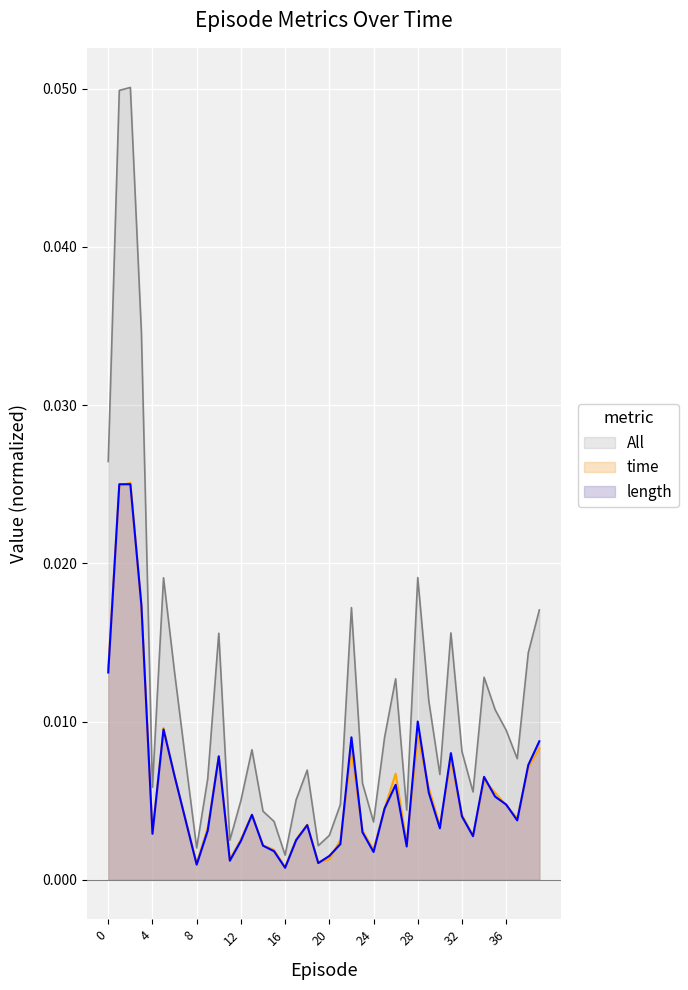

Between which two adjacent categories do time and length first intersect?

0 and 1